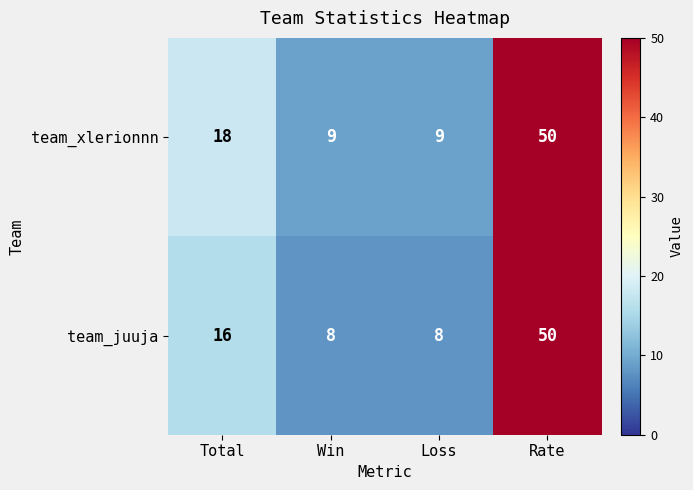

Is it true that team_xlerionnn equals 88 at Rate?

False